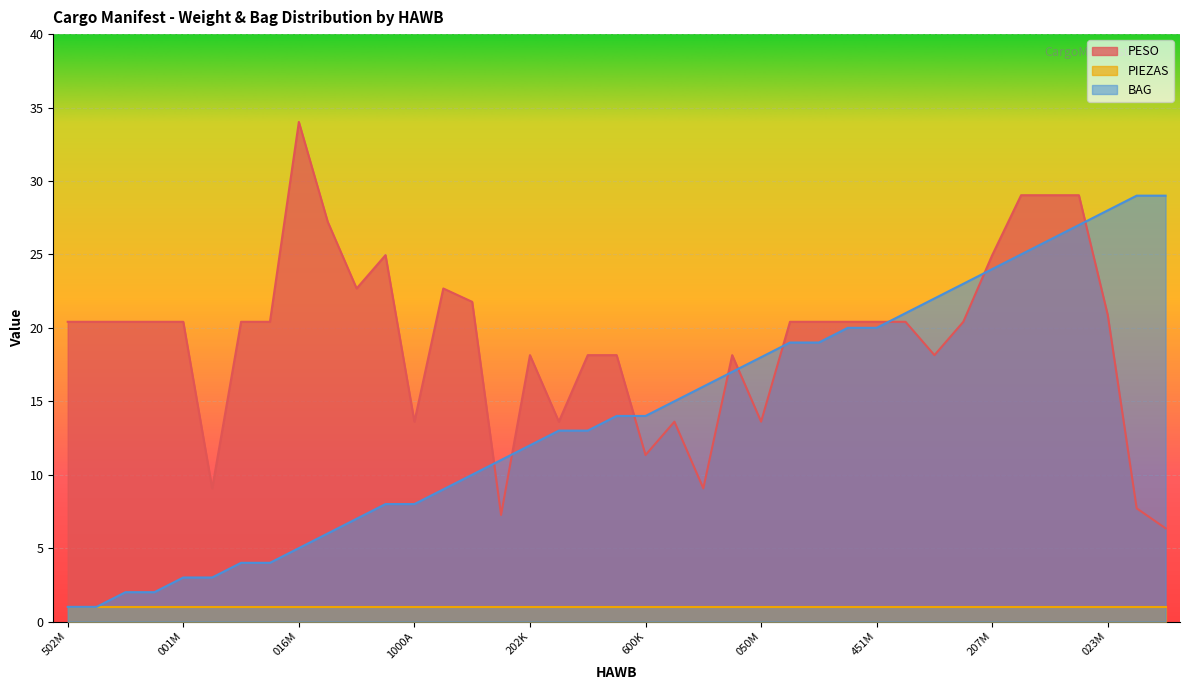

What is the minimum value for BAG?

1.0